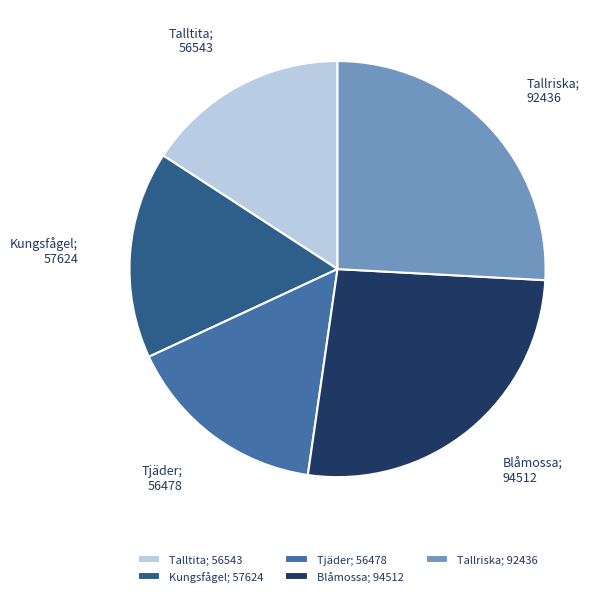

The Tallriska slice represents 26% of the pie. True or false?

True